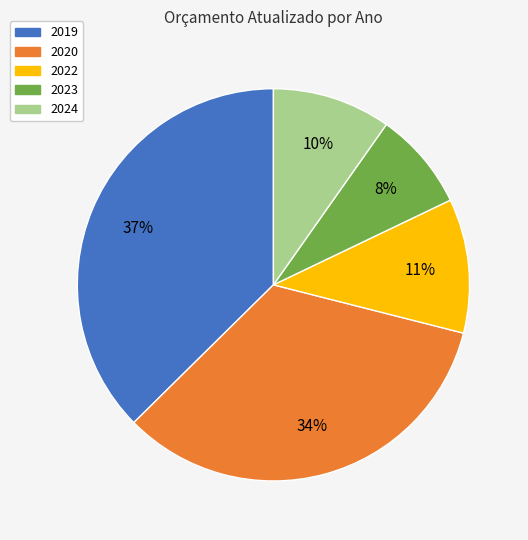

What is the ratio of the value at 2024 to the value at 2020?

0.3